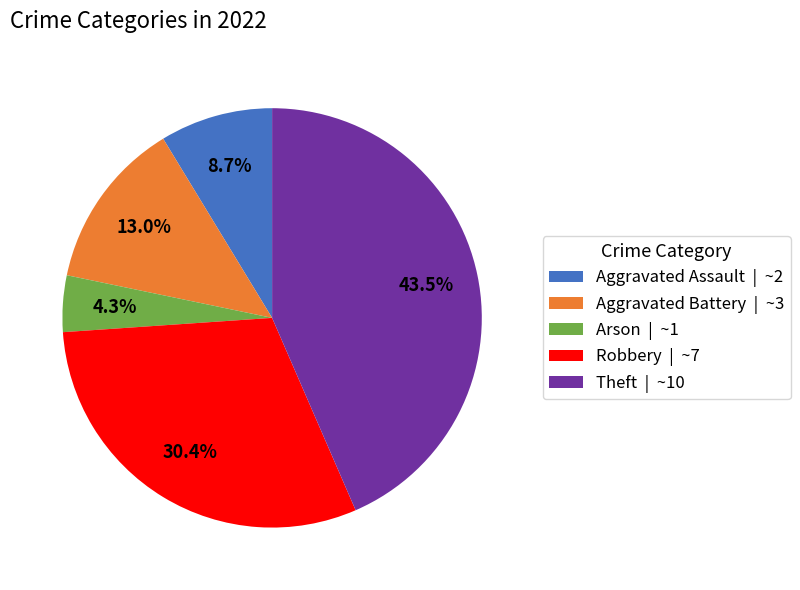

How many segments does this pie chart have?

5